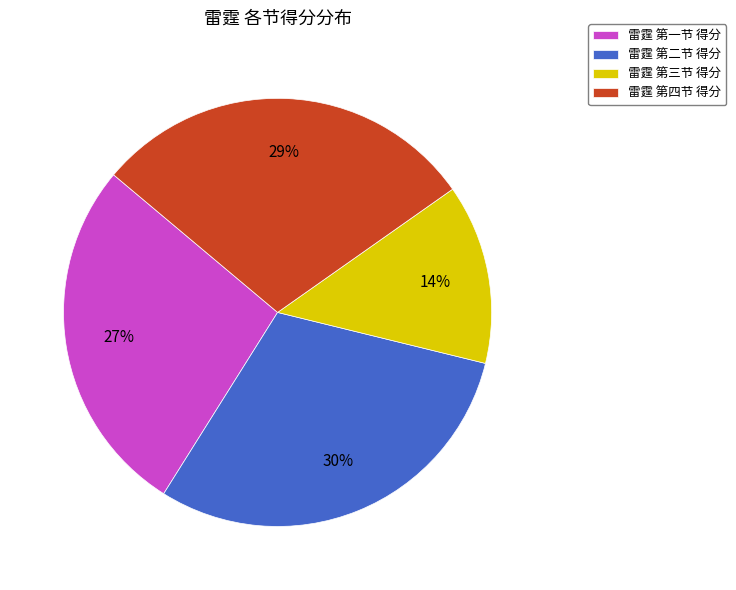

To the nearest percent, what percentage of the pie is 雷霆 第三节 得分?

14%